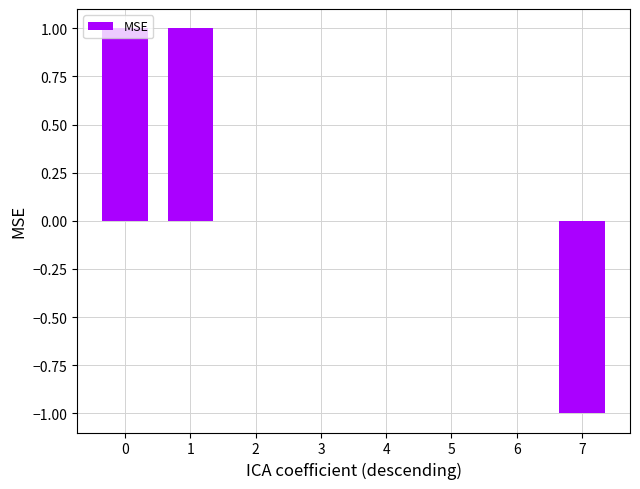

What is the change in value from 0 to 4?

-1